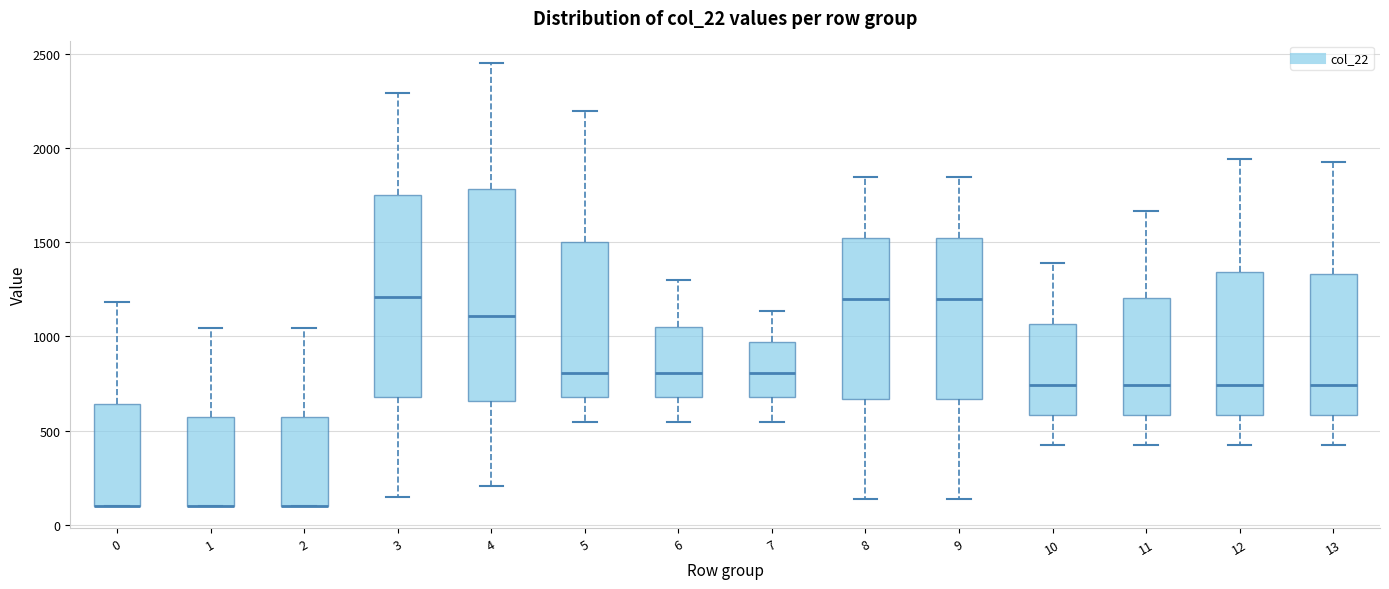

Reading left to right, transcribe this box plot: for each box, give where its median line is, the range the box spans, and where its two whiskers end, as read against the y-axis. The values are not printed on the chart, so give them approximately, as read against the axis.

0: median 100 (drawn on the box's lower edge), box 100 to 650, whiskers 100 to 1200
1: median 100 (drawn on the box's lower edge), box 100 to 550, whiskers 100 to 1050
2: median 100 (drawn on the box's lower edge), box 100 to 550, whiskers 100 to 1050
3: median 1200, box 700 to 1750, whiskers 150 to 2300
4: median 1100, box 650 to 1800, whiskers 200 to 2450
5: median 800, box 700 to 1500, whiskers 550 to 2200
6: median 800, box 700 to 1050, whiskers 550 to 1300
7: median 800, box 700 to 950, whiskers 550 to 1150
8: median 1200, box 650 to 1500, whiskers 150 to 1850
9: median 1200, box 650 to 1500, whiskers 150 to 1850
10: median 750, box 600 to 1050, whiskers 450 to 1400
11: median 750, box 600 to 1200, whiskers 450 to 1650
12: median 750, box 600 to 1350, whiskers 450 to 1950
13: median 750, box 600 to 1350, whiskers 450 to 1900